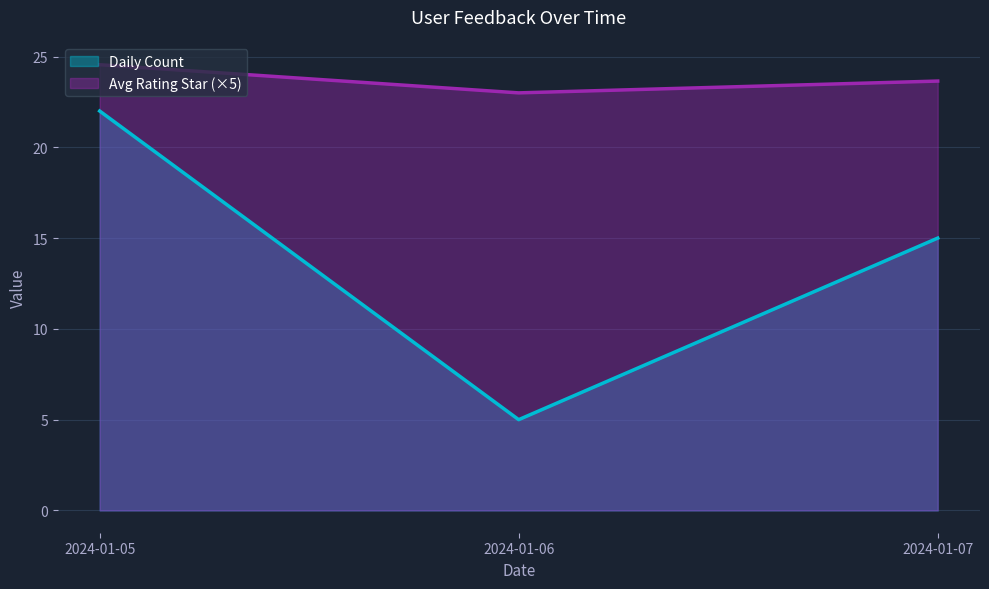

Reading left to right, extract all data points from this chart.

Daily Count: 2024-01-05=22.0	2024-01-06=5.0	2024-01-07=15.0
Avg Rating Star: 2024-01-05=24.6	2024-01-06=23.0	2024-01-07=23.7